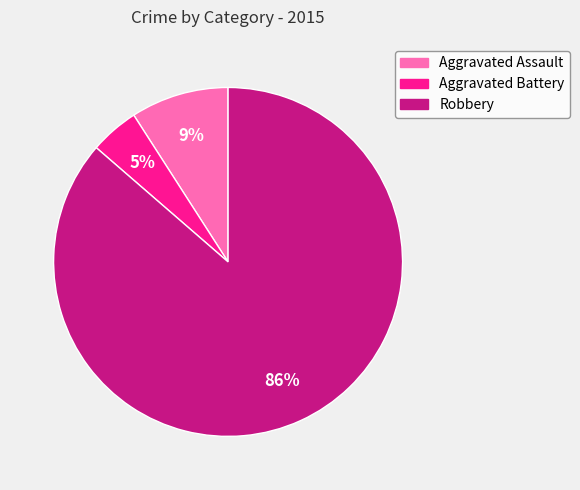

Do Robbery and Aggravated Assault together represent more than half of the pie?

Yes